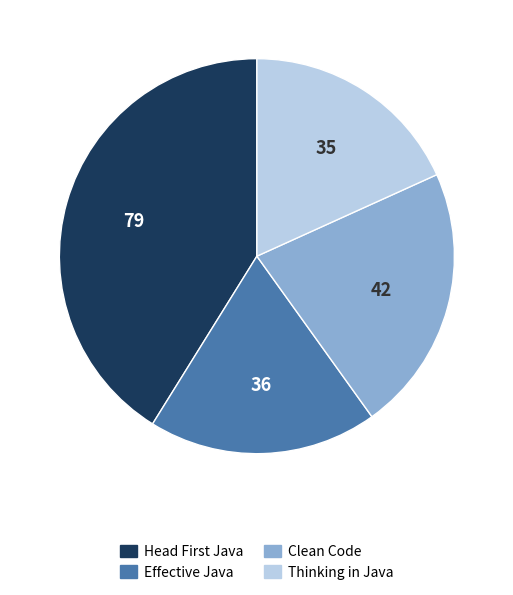

Does any single category account for the majority?

No